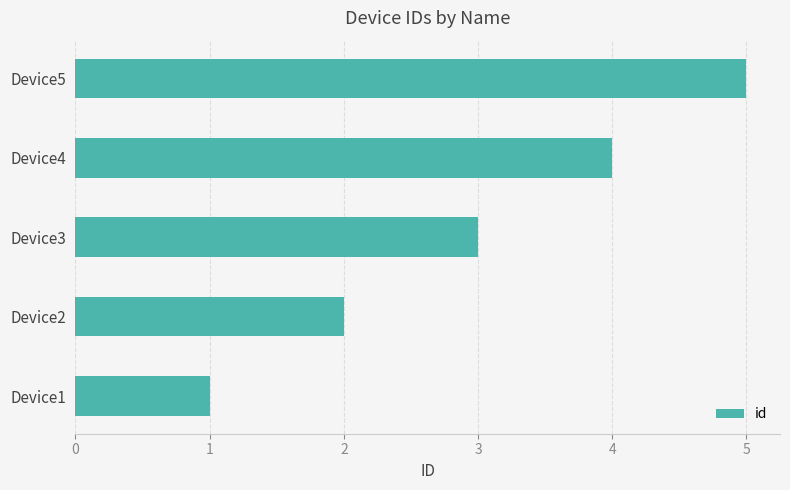

What is the difference between the maximum and minimum values?

4